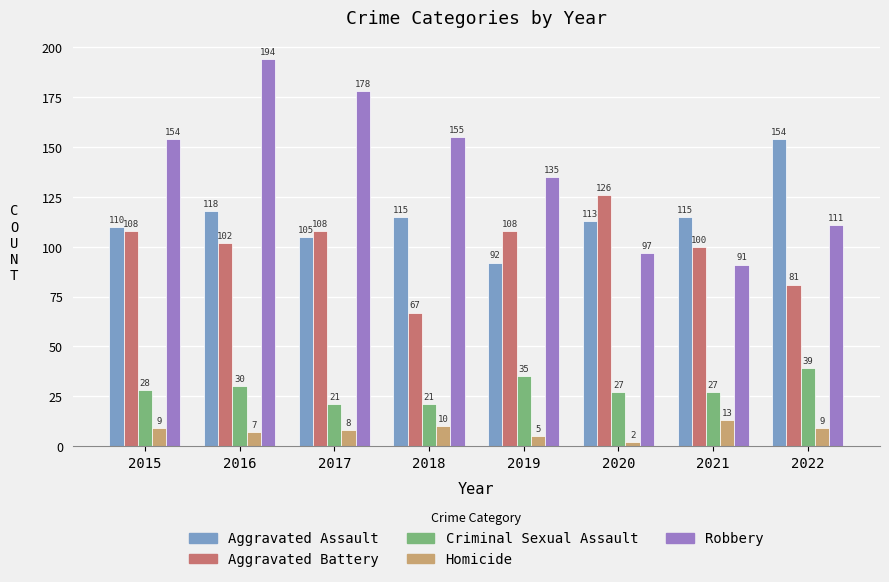

Which series has the widest spread of values?

Robbery